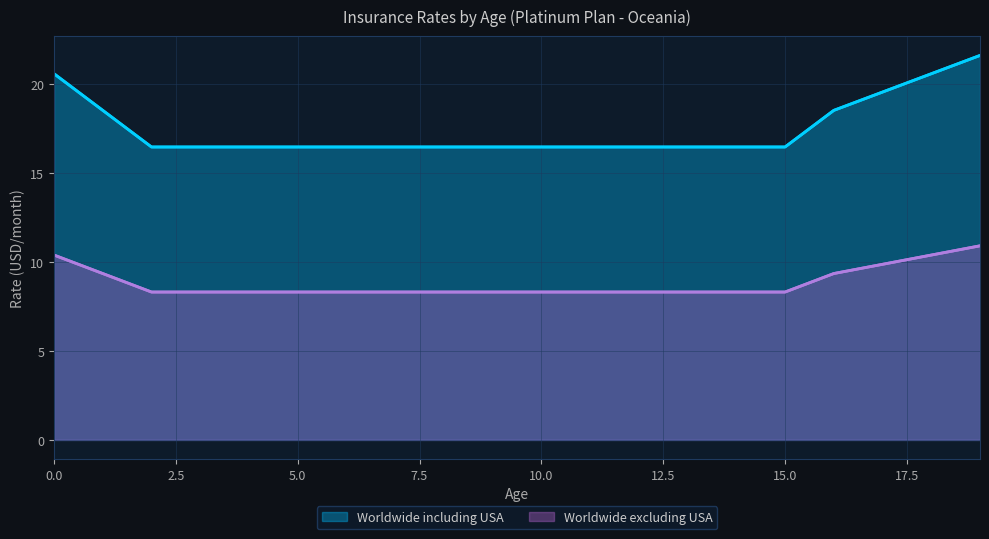

Which series has the largest total across all categories?

Worldwide including USA